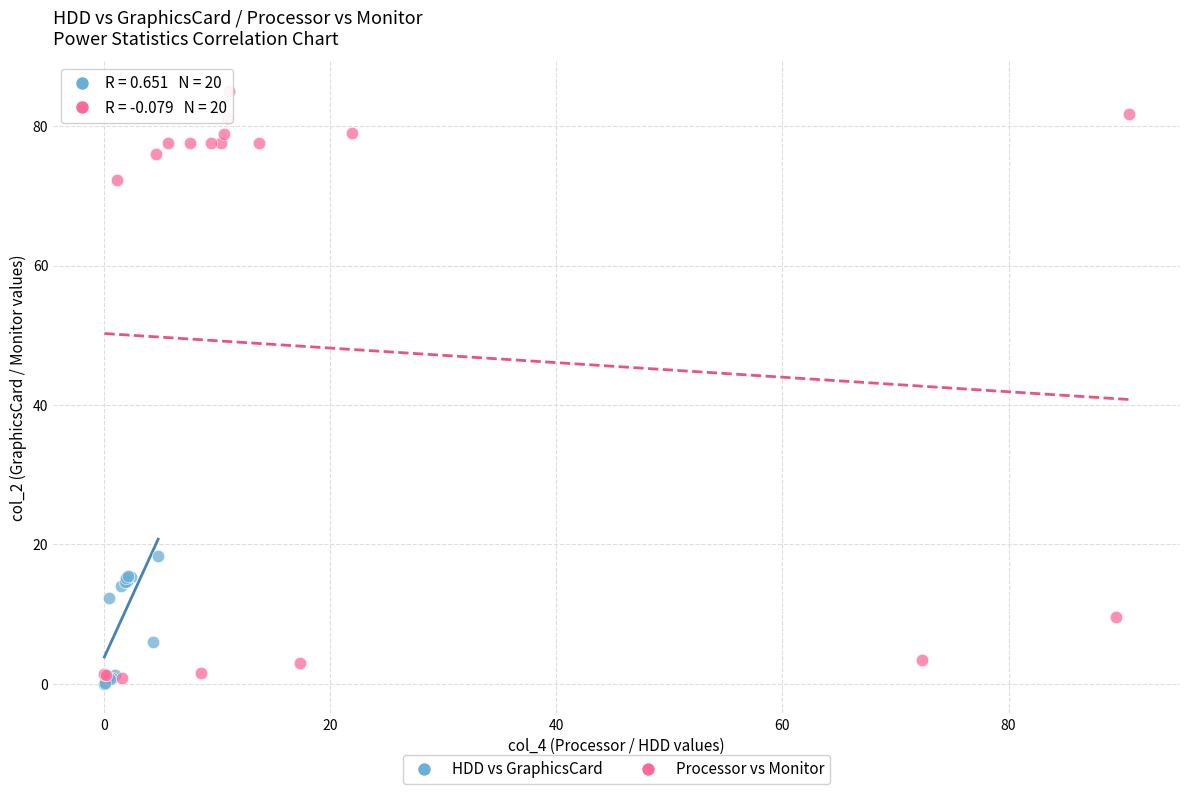

What are all the series names shown in the legend?

HDD vs GraphicsCard, Processor vs Monitor